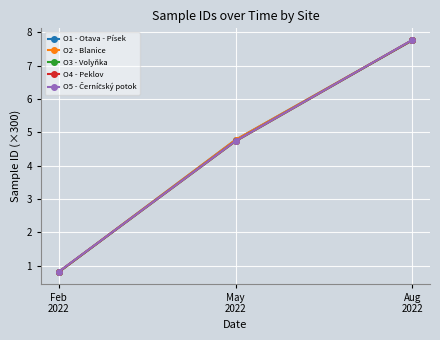

What is the average value of the O3 - Volyňka series?

4.4